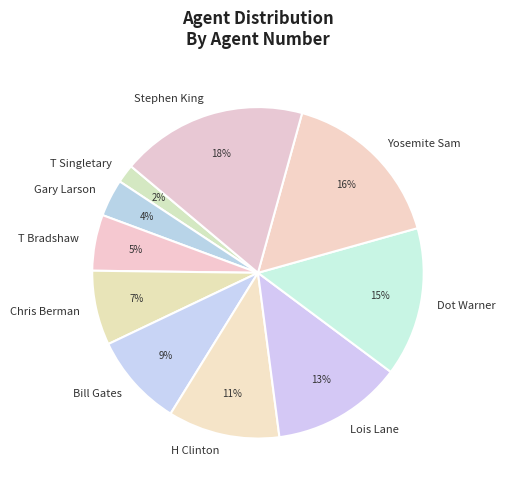

Does Yosemite Sam represent more than half of the total?

No